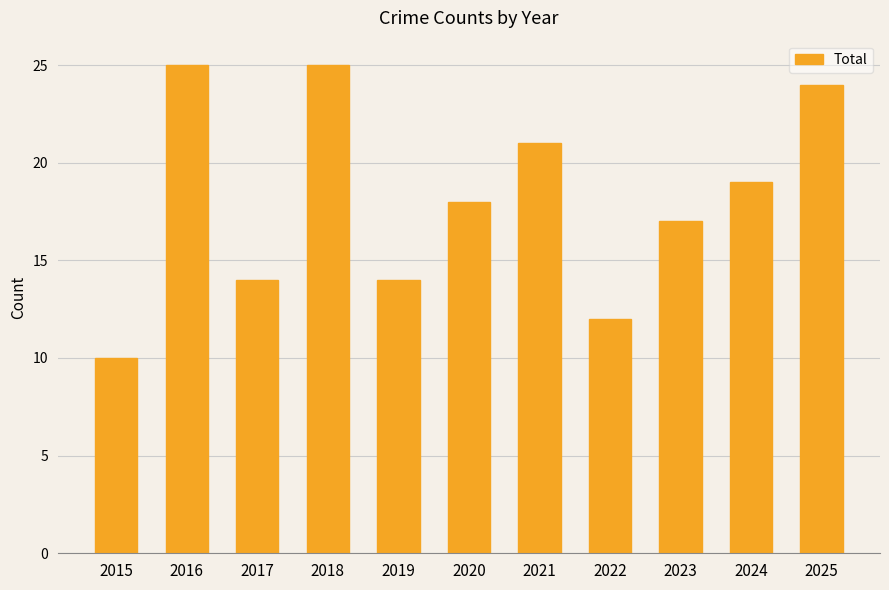

Where is the data nearest to the value 17?

2023